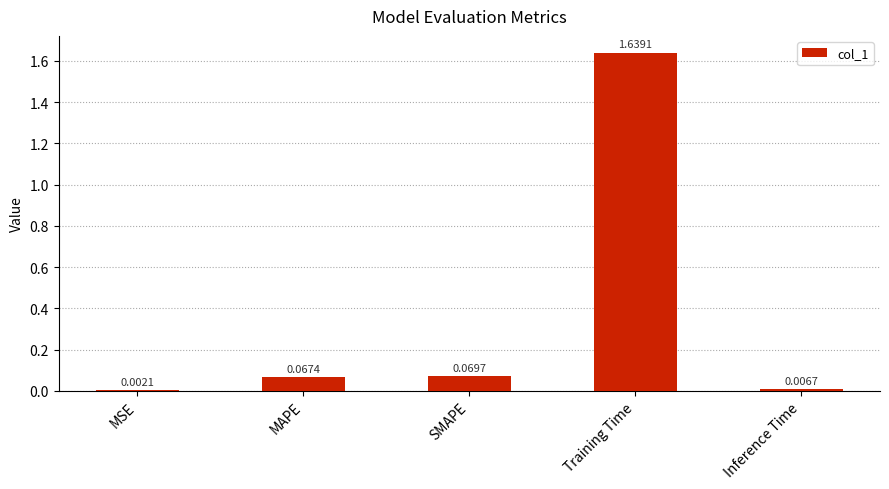

What is the sum of all values?

1.8